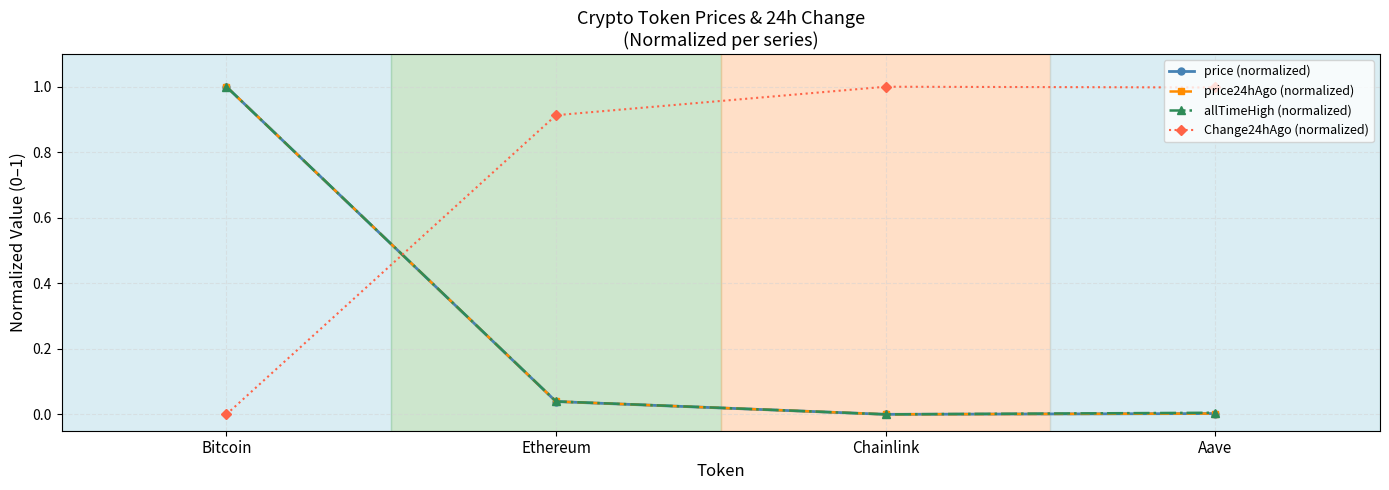

Is it true that allTimeHigh (normalized) equals -0.3 at Chainlink?

False